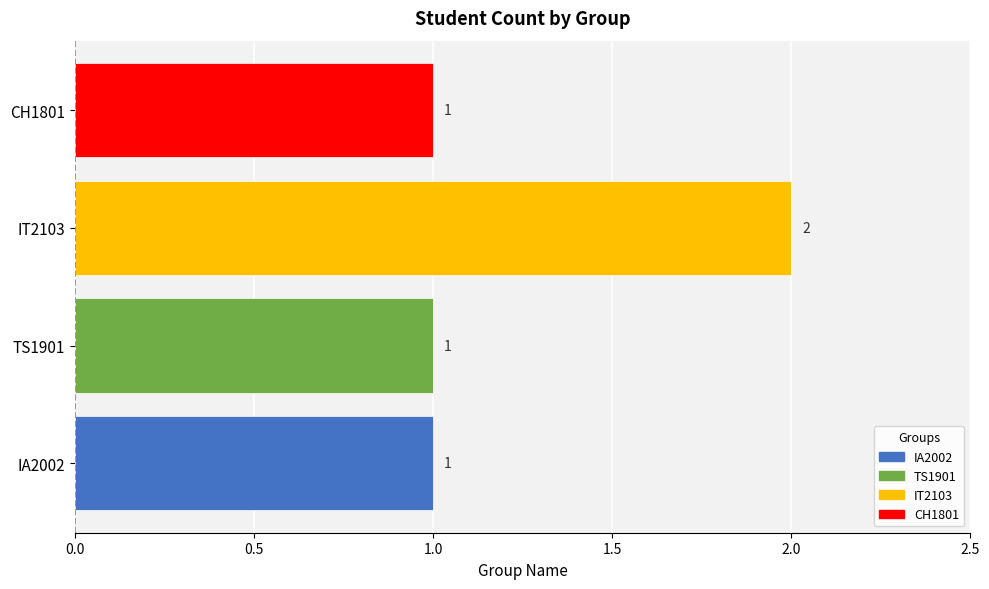

Reading bottom to top, transcribe all the data shown in this chart.

IA2002=1	TS1901=1	IT2103=2	CH1801=1